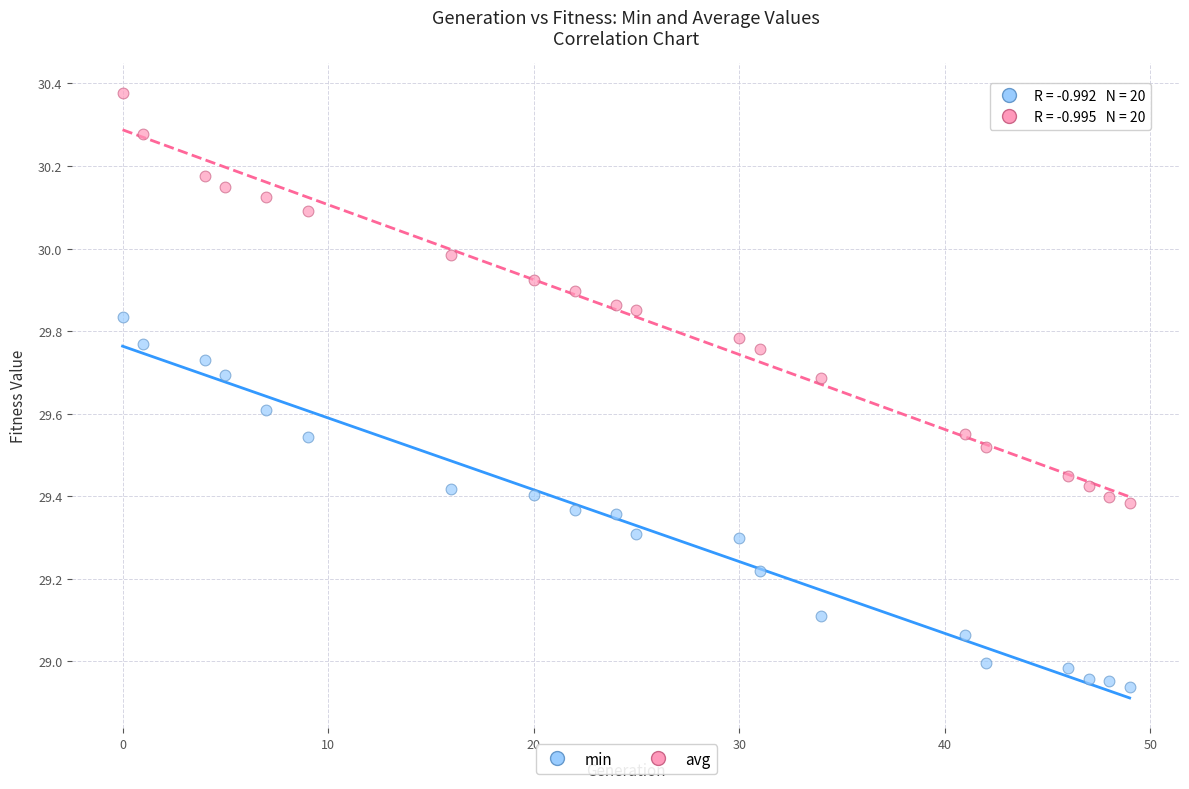

Which series has the largest Y range (max minus min)?

avg